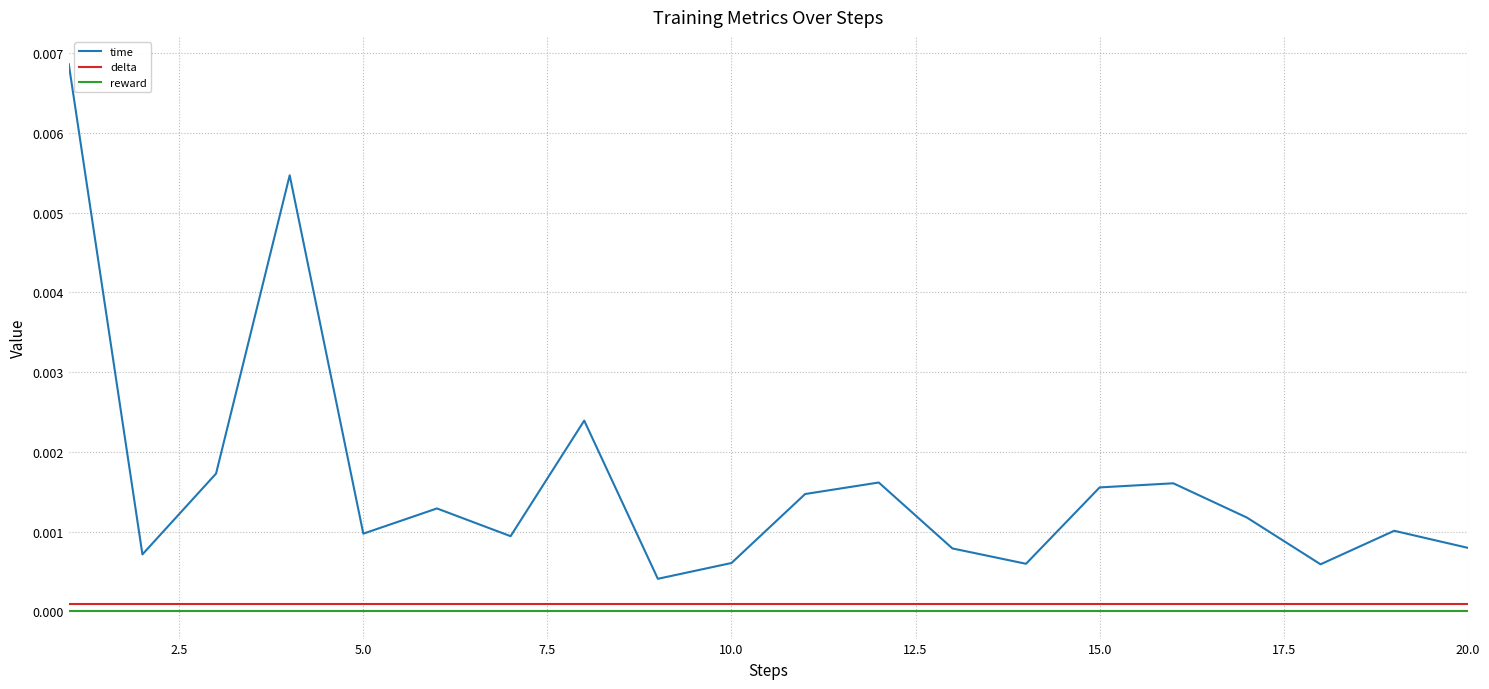

Which series has the widest spread of values?

time